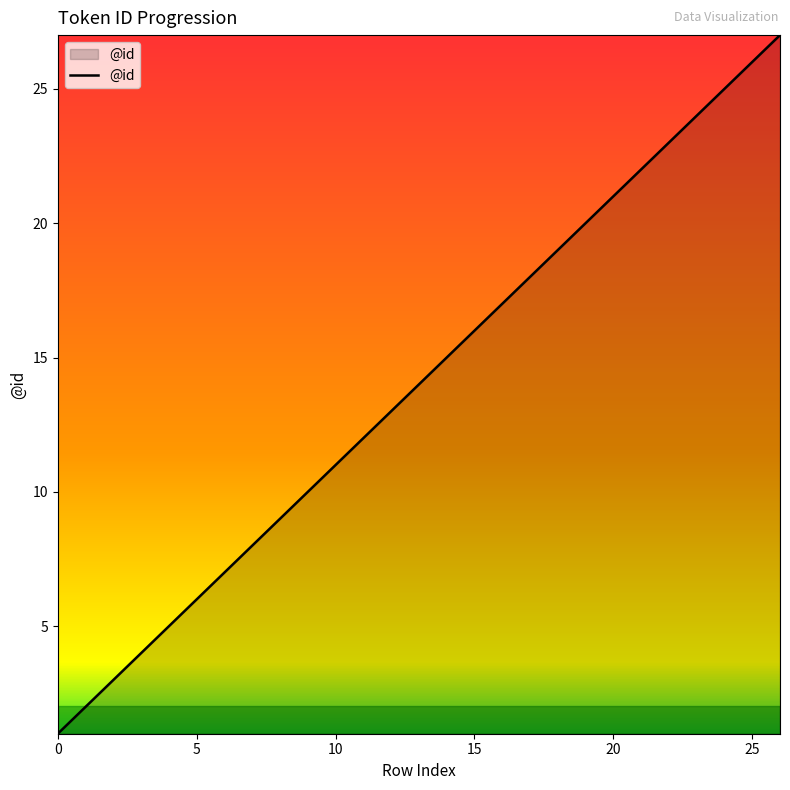

What is the difference between the maximum and minimum values?

26